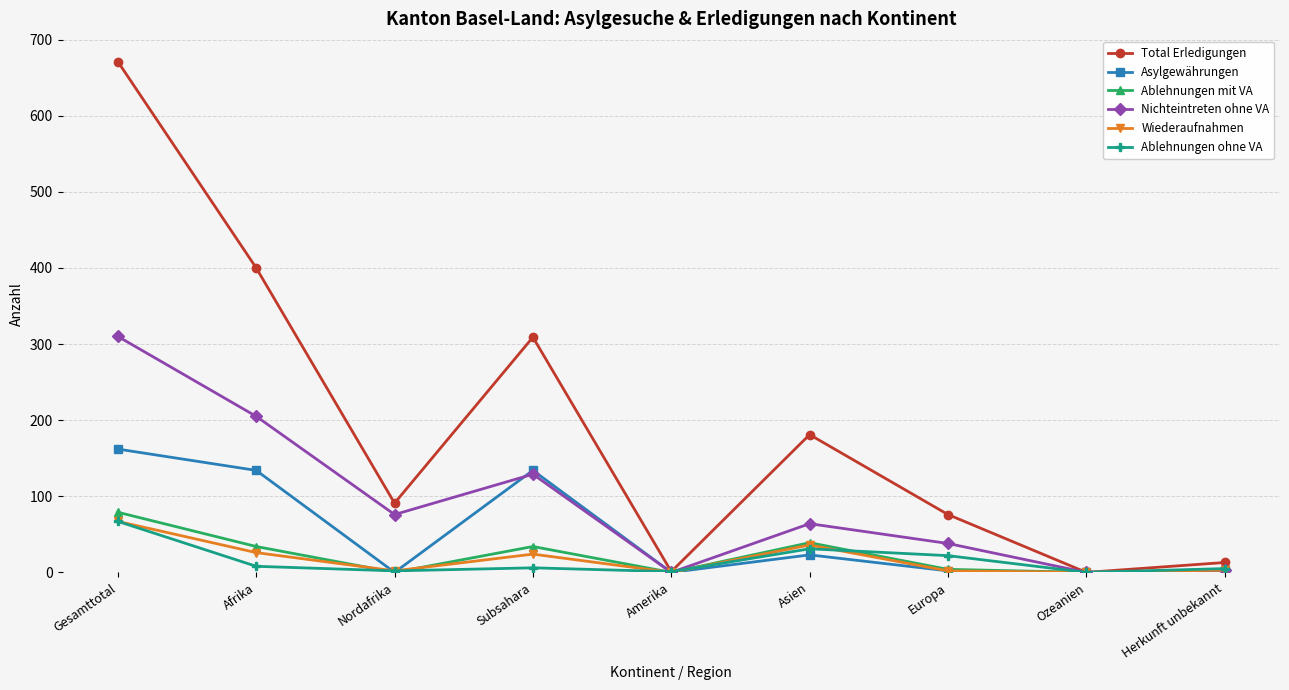

Between Afrika and Asien, which series saw the biggest shift?

Total Erledigungen